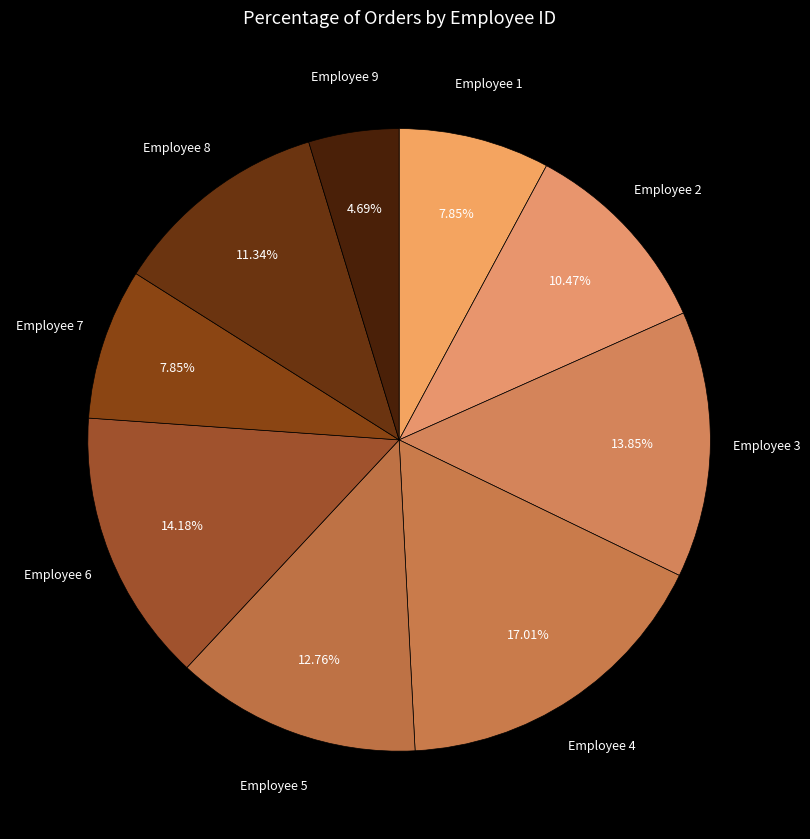

Which has a higher value, Employee 1 or Employee 6?

Employee 6